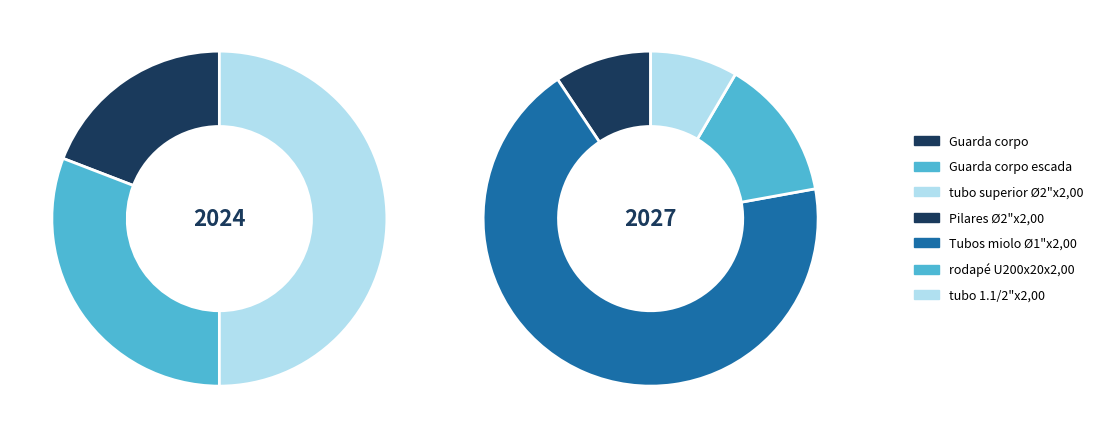

True or false: Guarda corpo escada accounts for 17% of the total.

False